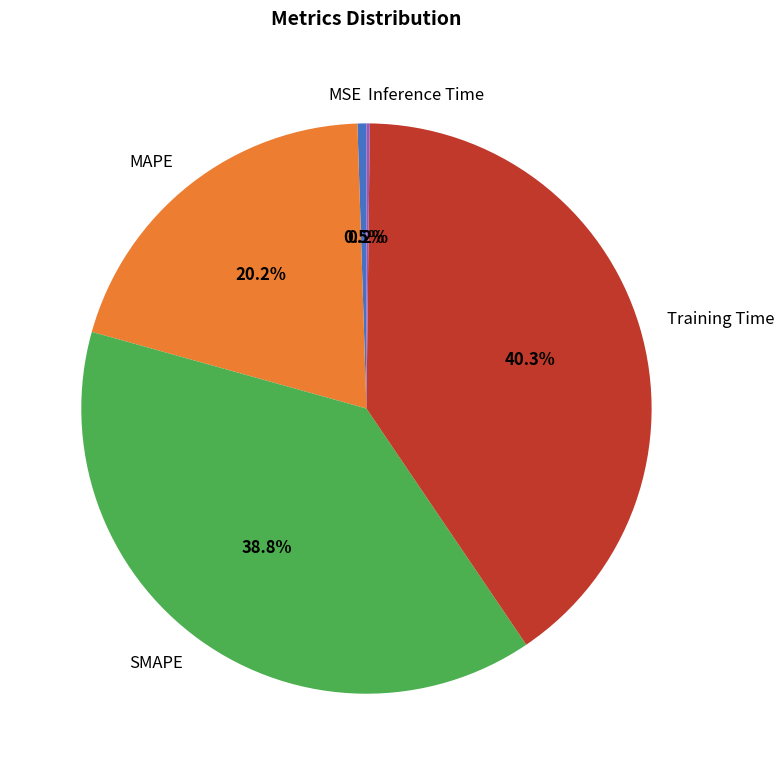

To the nearest percent, what is the difference between the MAPE and MSE slice percentages?

20%